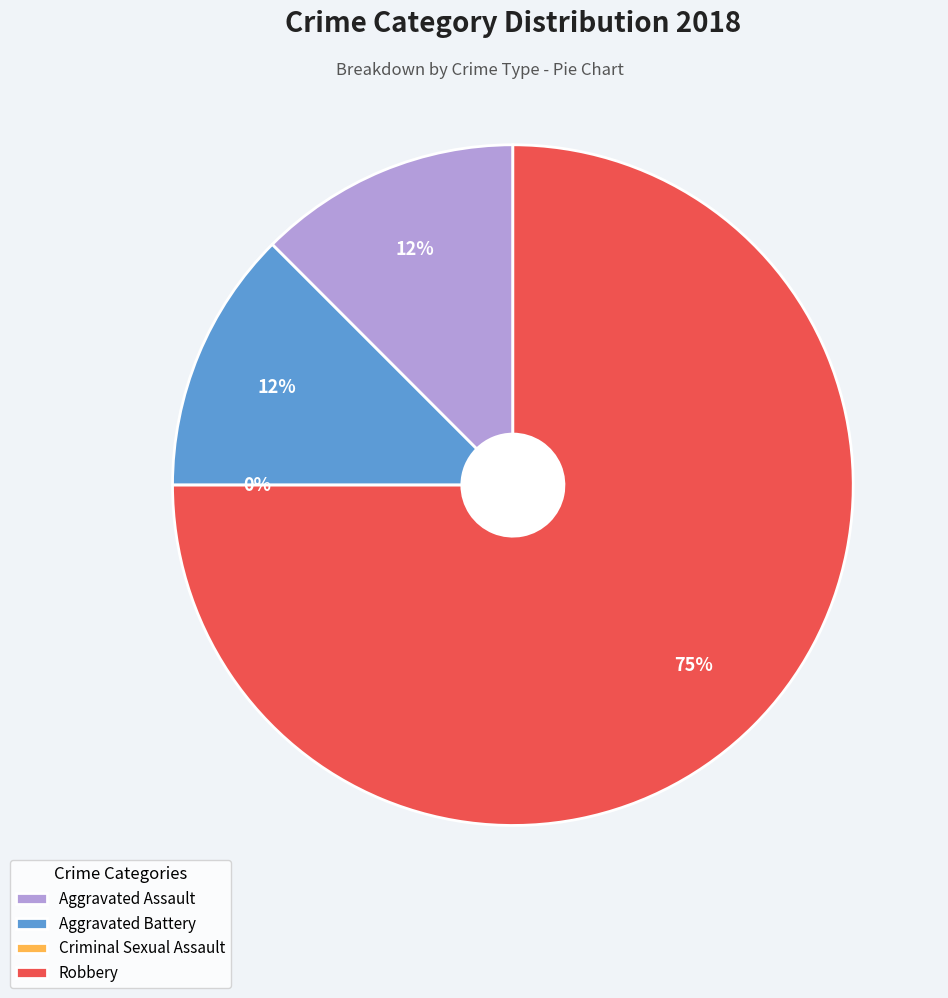

What is the largest slice in the pie chart?

Robbery